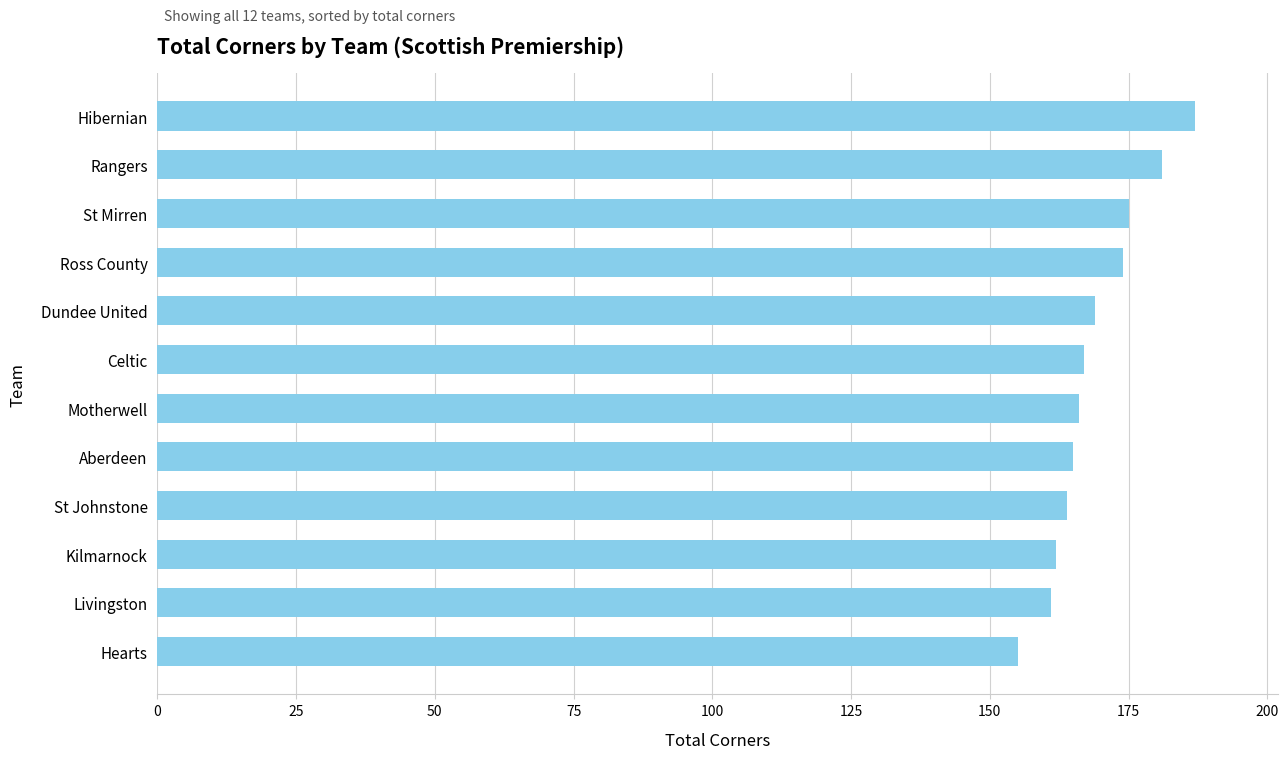

The chart shows a value of 167 at Celtic. True or false?

True